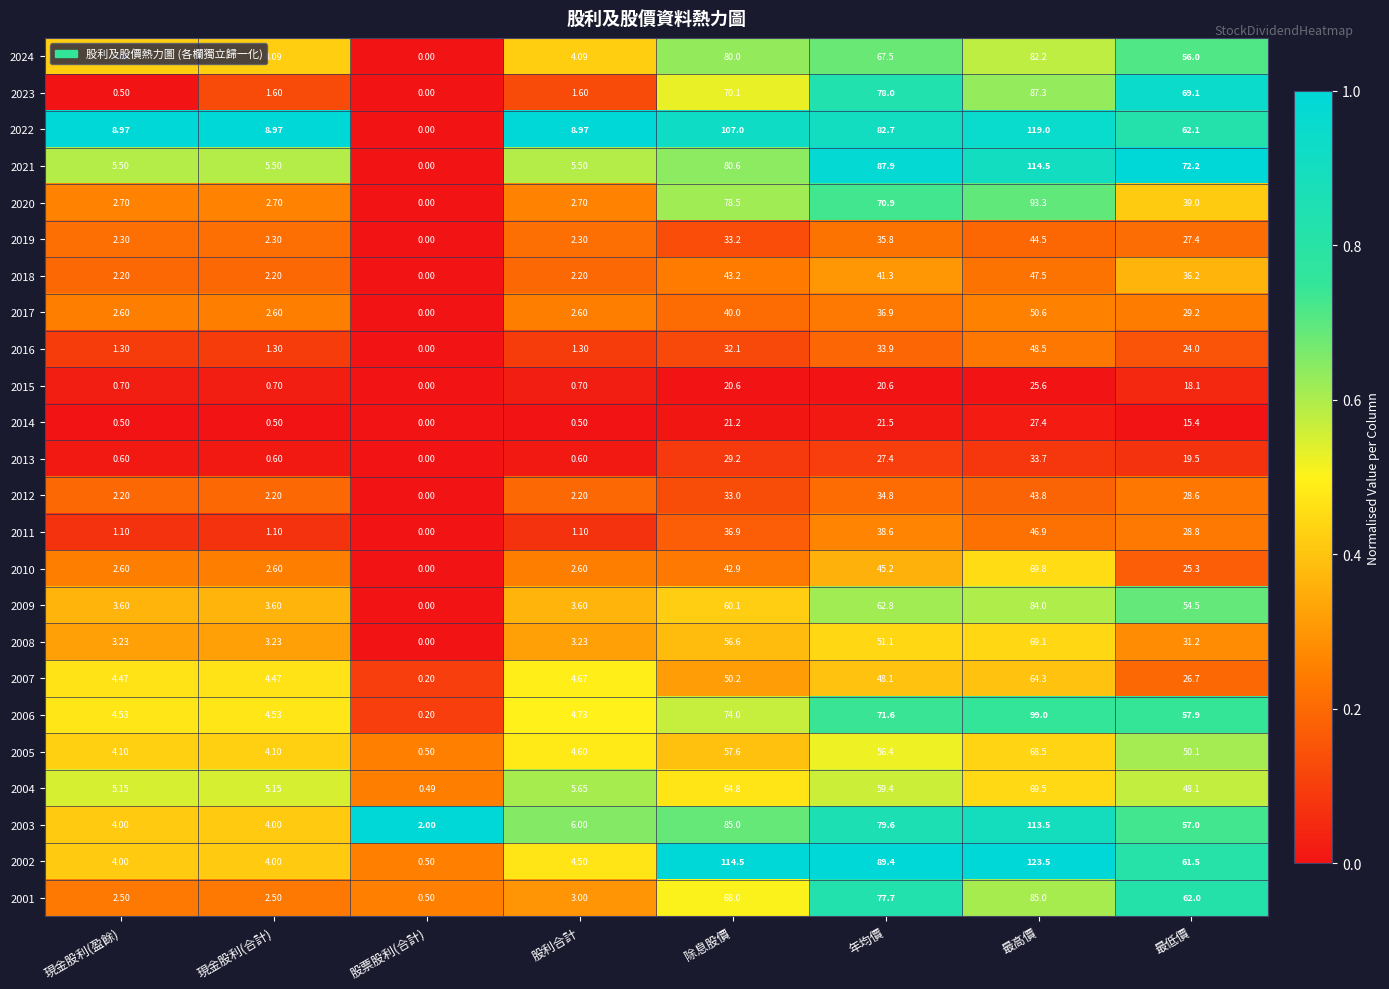

At 年均價, list the series in order from smallest to largest.

2015, 2014, 2013, 2016, 2012, 2019, 2017, 2011, 2018, 2010, 2007, 2008, 2005, 2004, 2009, 2024, 2020, 2006, 2001, 2023, 2003, 2022, 2021, 2002